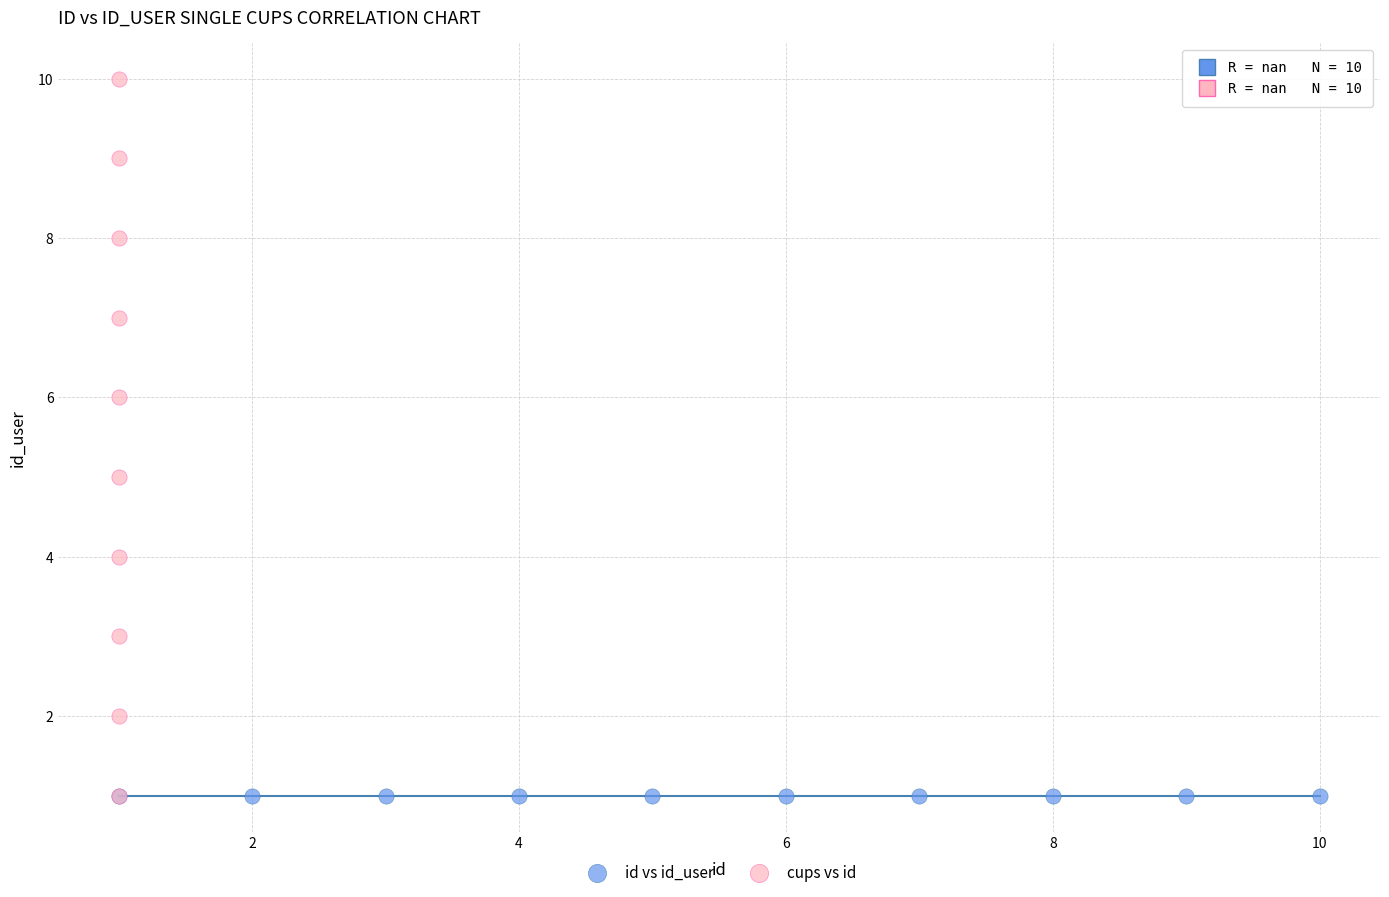

Which series contains the highest Y value?

cups vs id